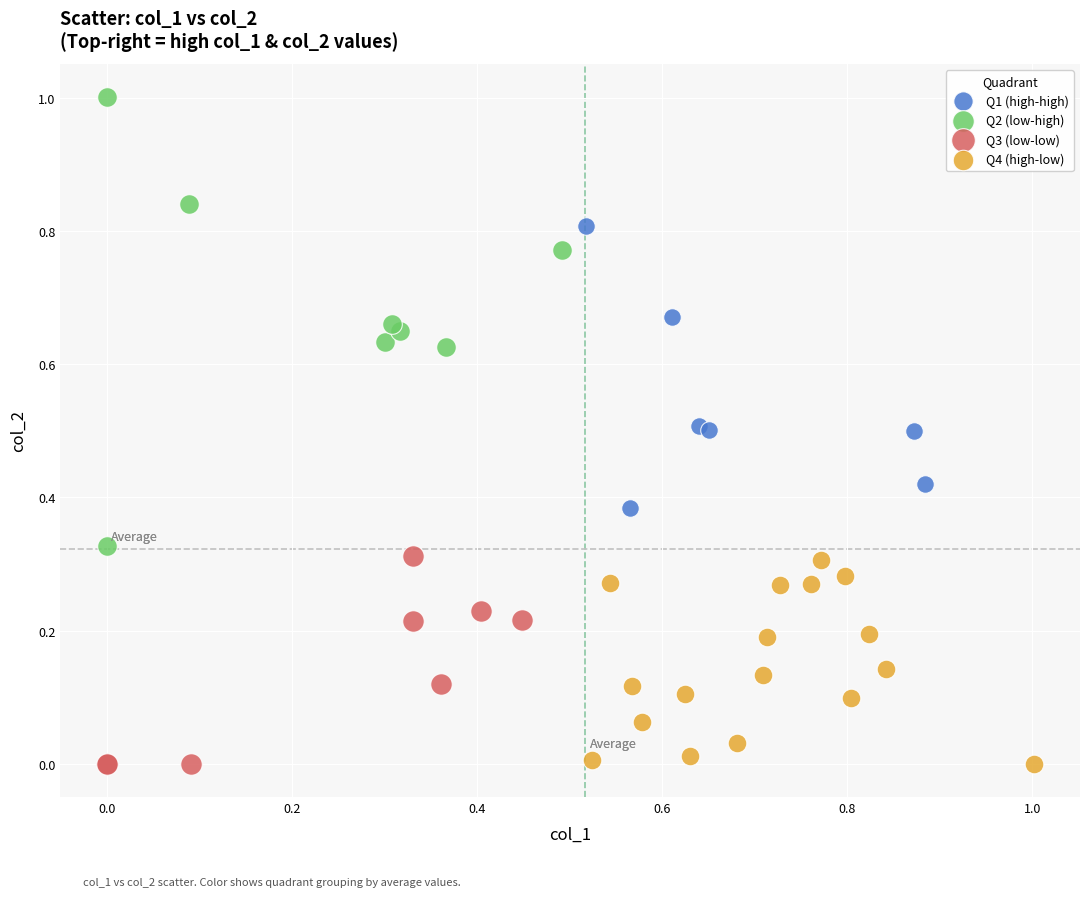

What are all the series names shown in the legend?

Q1 (high-high), Q2 (low-high), Q3 (low-low), Q4 (high-low)